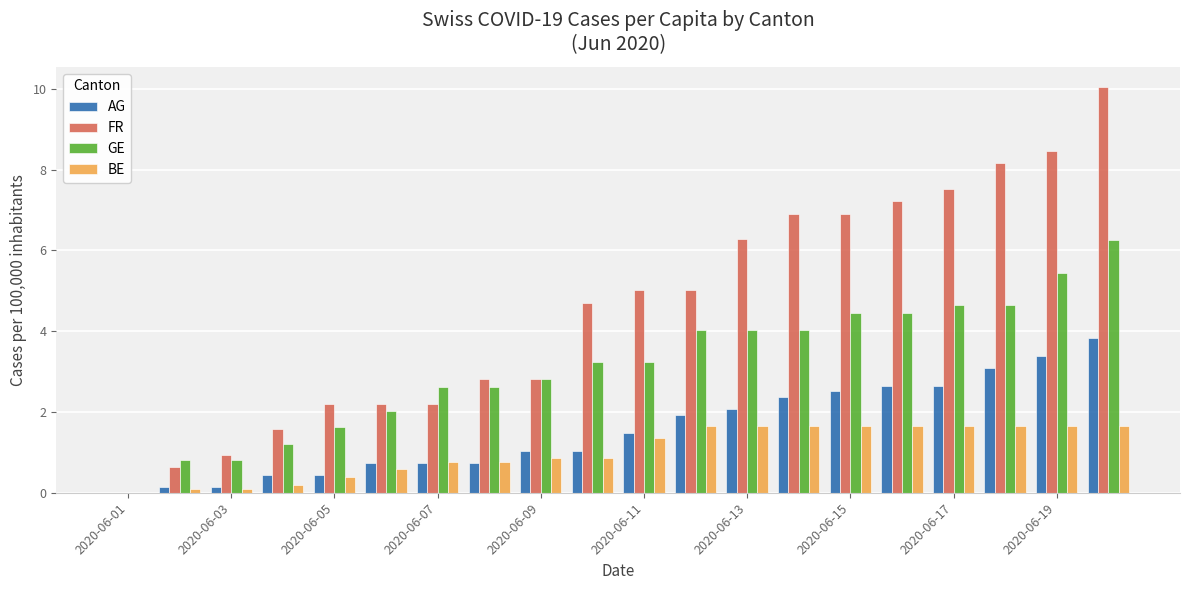

How many positive values does the BE series have?

19